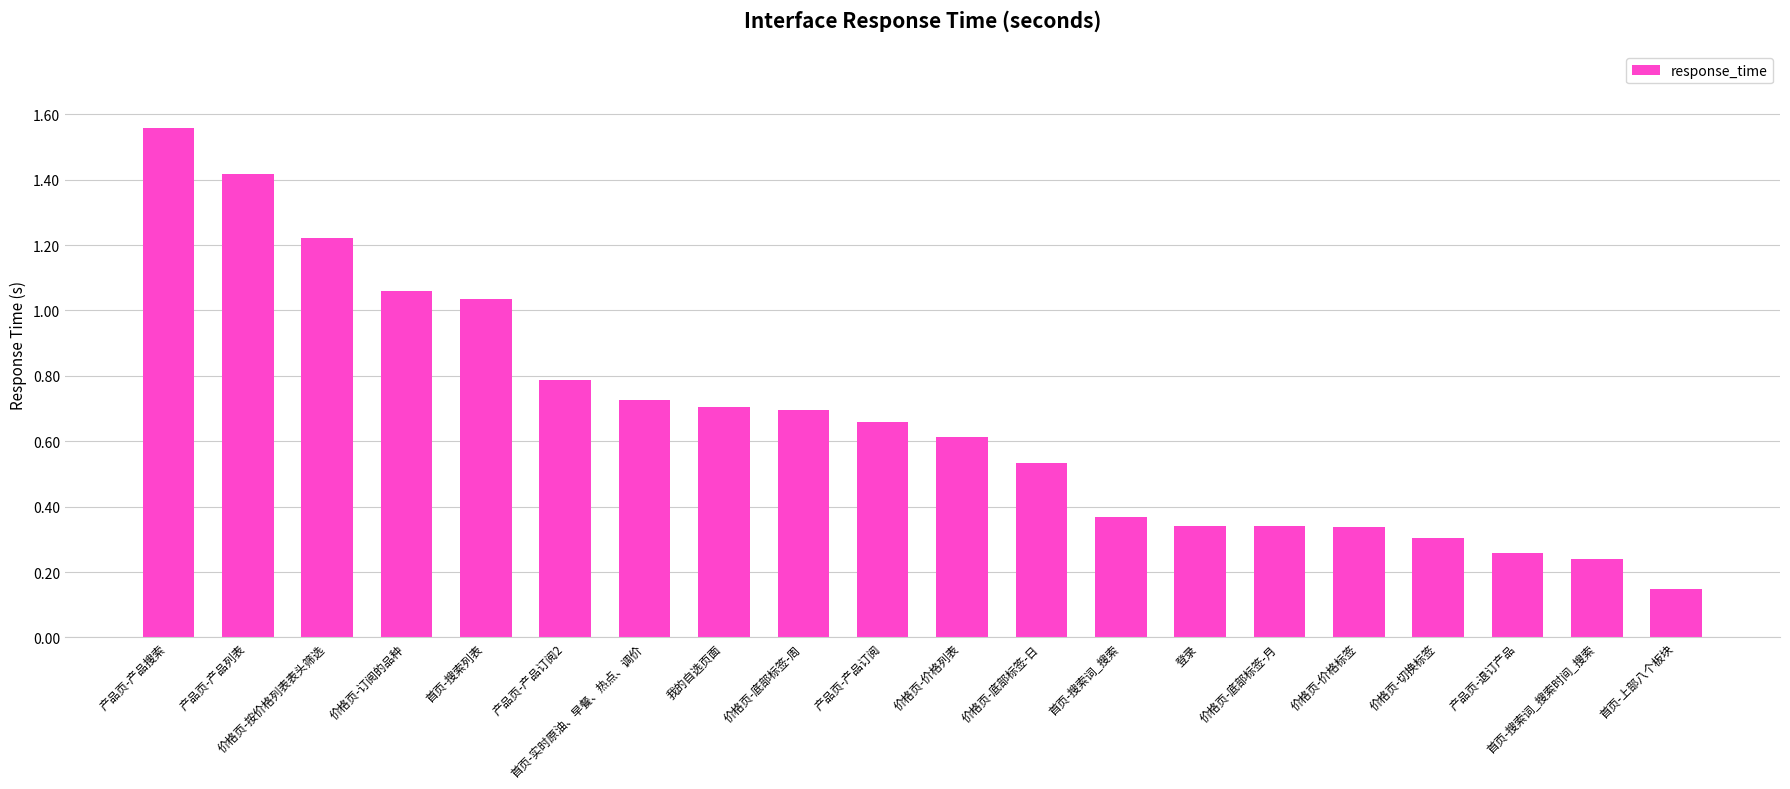

What is the approximate value at 产品页-产品列表?

1.4